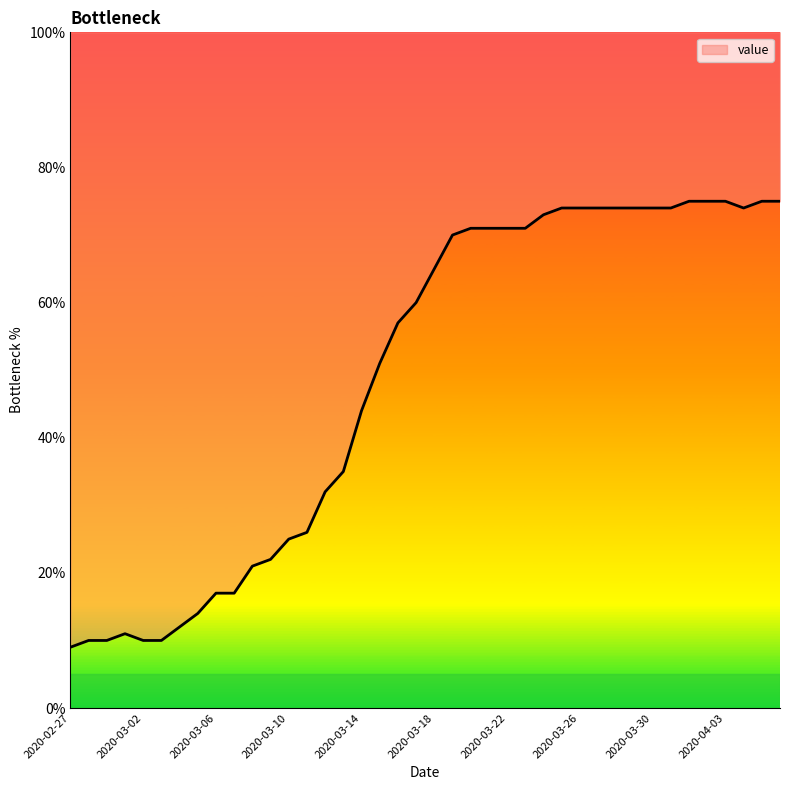

Is it true that the value at 2020-02-29 is 2?

False